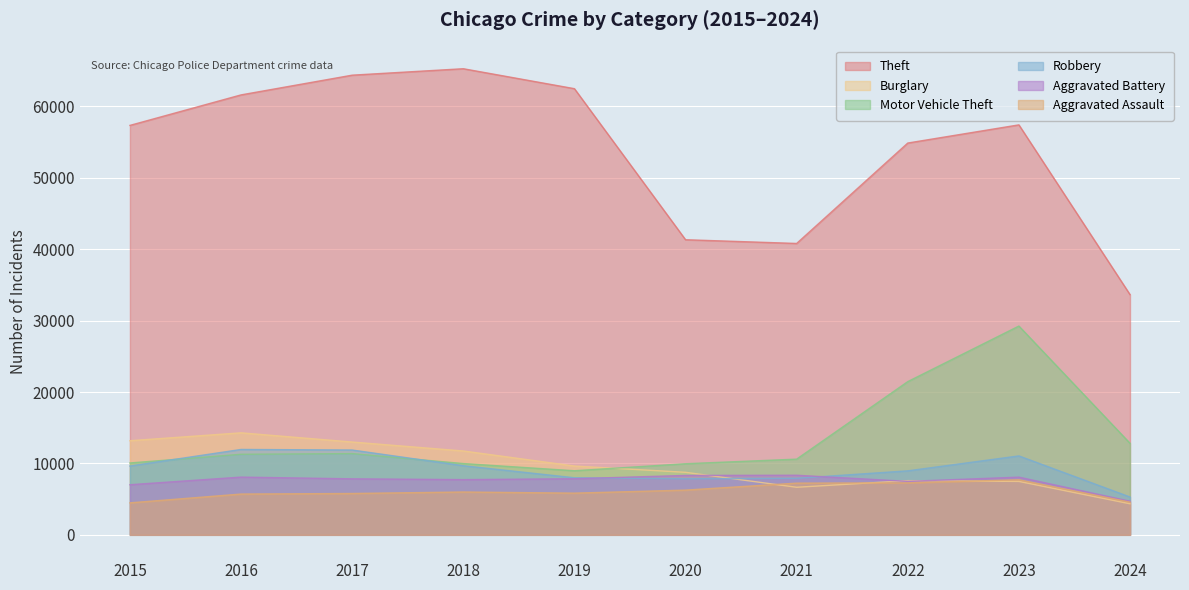

What is the maximum value for Aggravated Assault?

7710